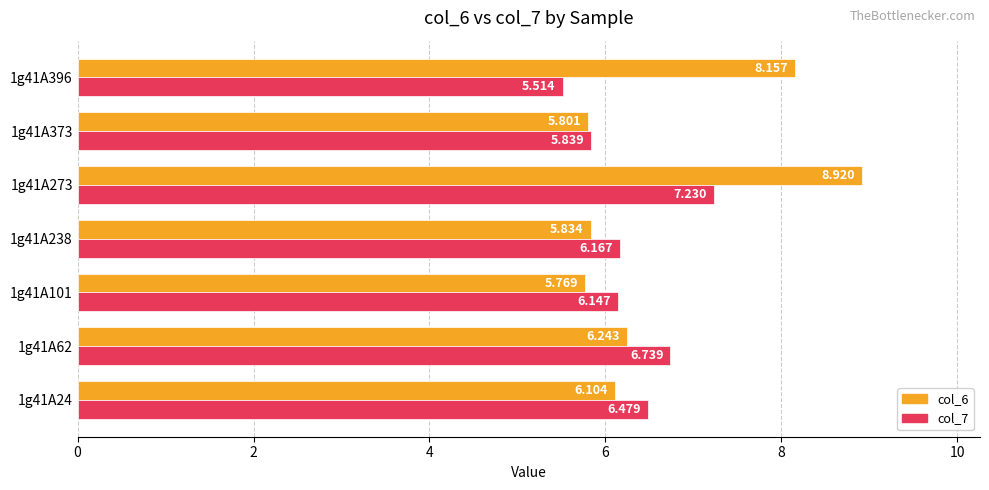

What is the difference between the maximum and second lowest values in the col_6 series?

3.1